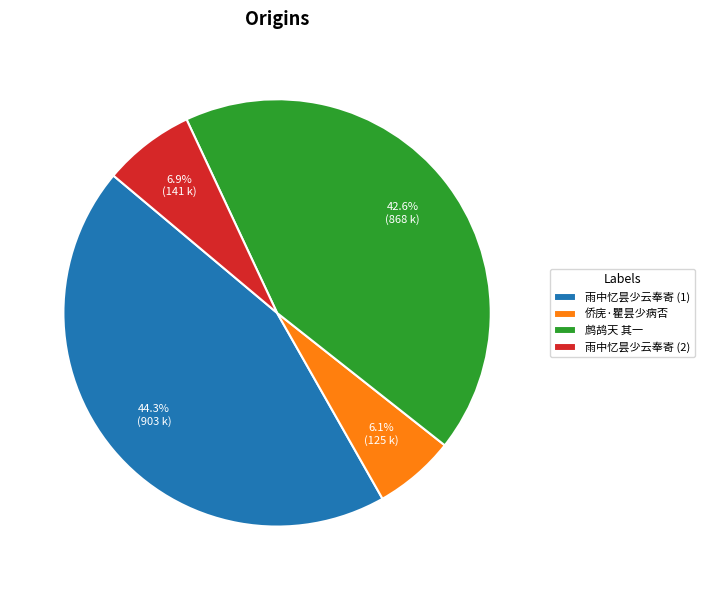

Combined, do 雨中忆昙少云奉寄 (1) and 鹧鸪天 其一 account for over 50%?

Yes